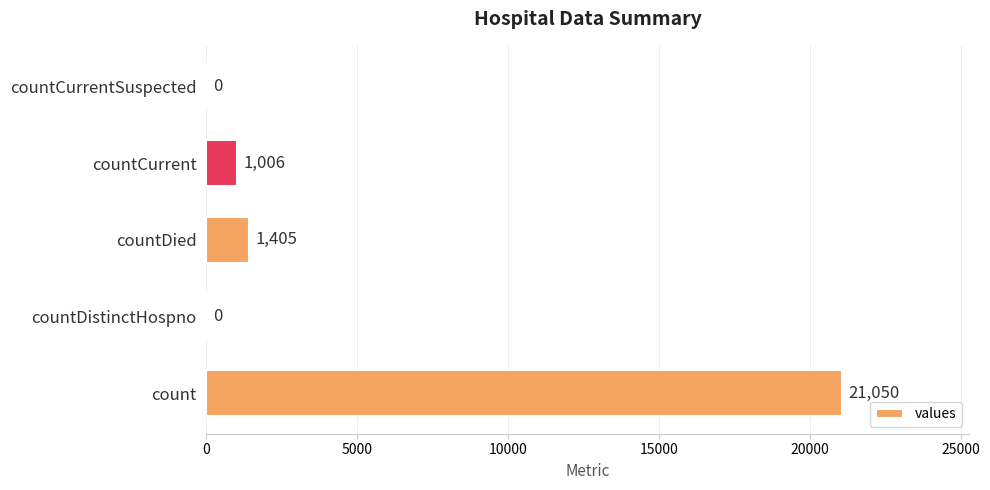

Reading bottom to top, what are all the values shown in this chart?

count=21050	countDistinctHospno=0	countDied=1405	countCurrent=1006	countCurrentSuspected=0